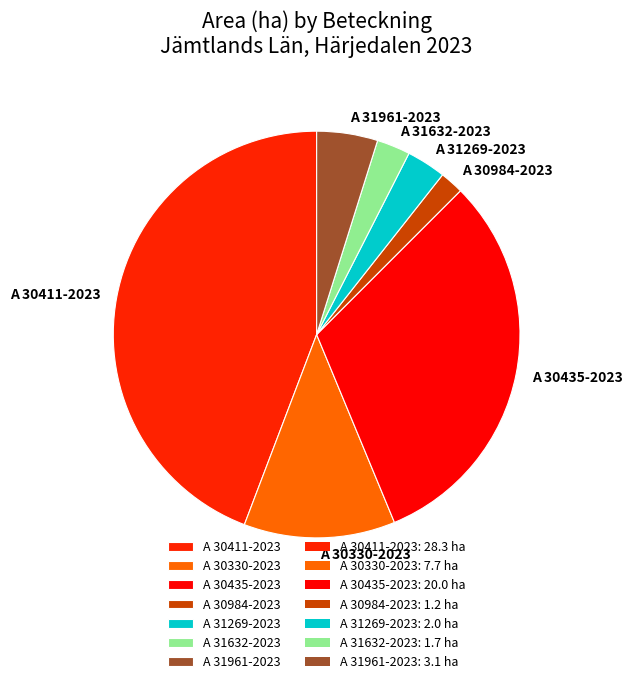

Is there any slice that represents more than half of the pie?

No